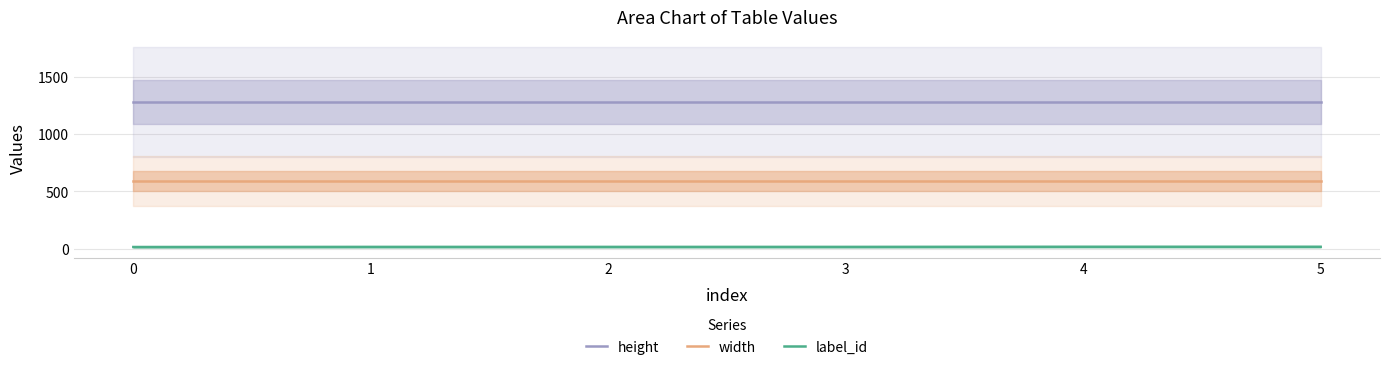

Is this an area chart (filled region under the line)?

No